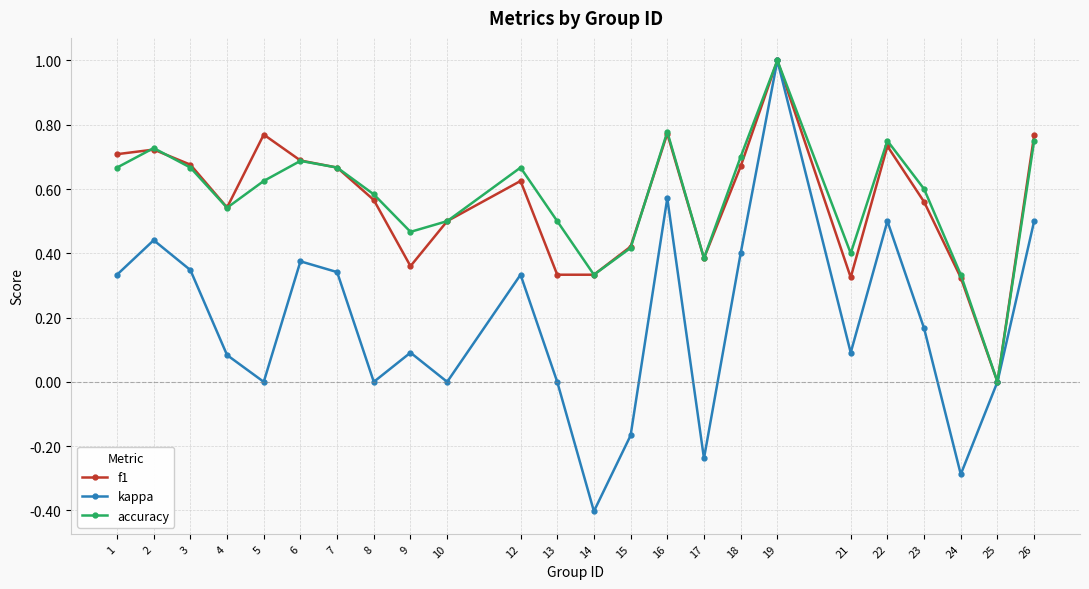

The accuracy series shows 0.6 at 8. True or false?

True